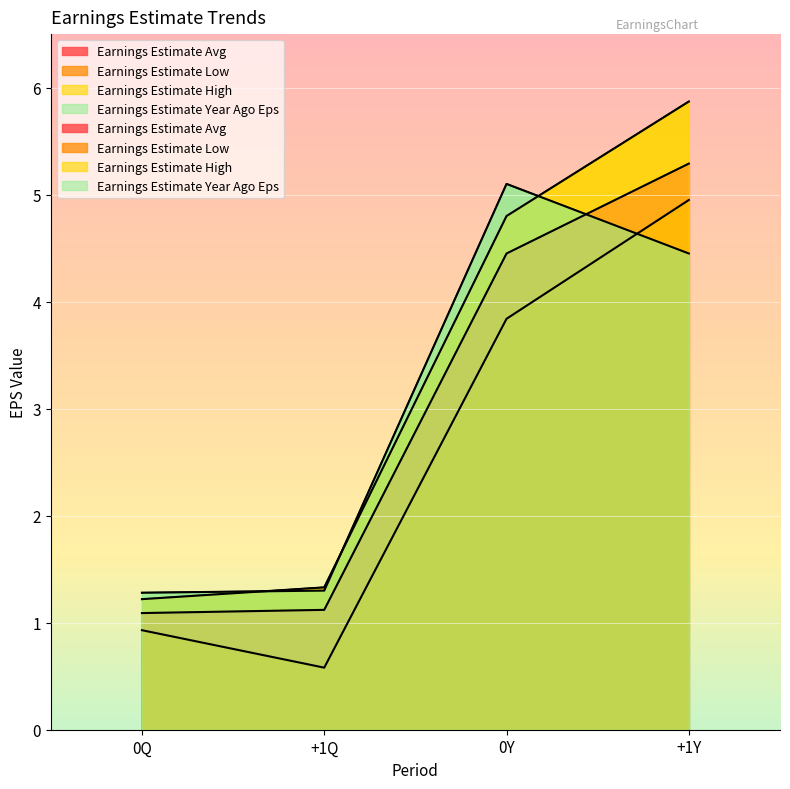

Which series has the largest total across all categories?

Earnings Estimate High